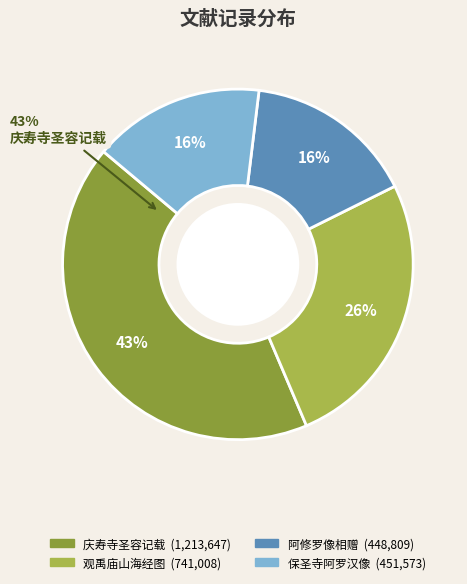

How many slices are in this pie chart?

4